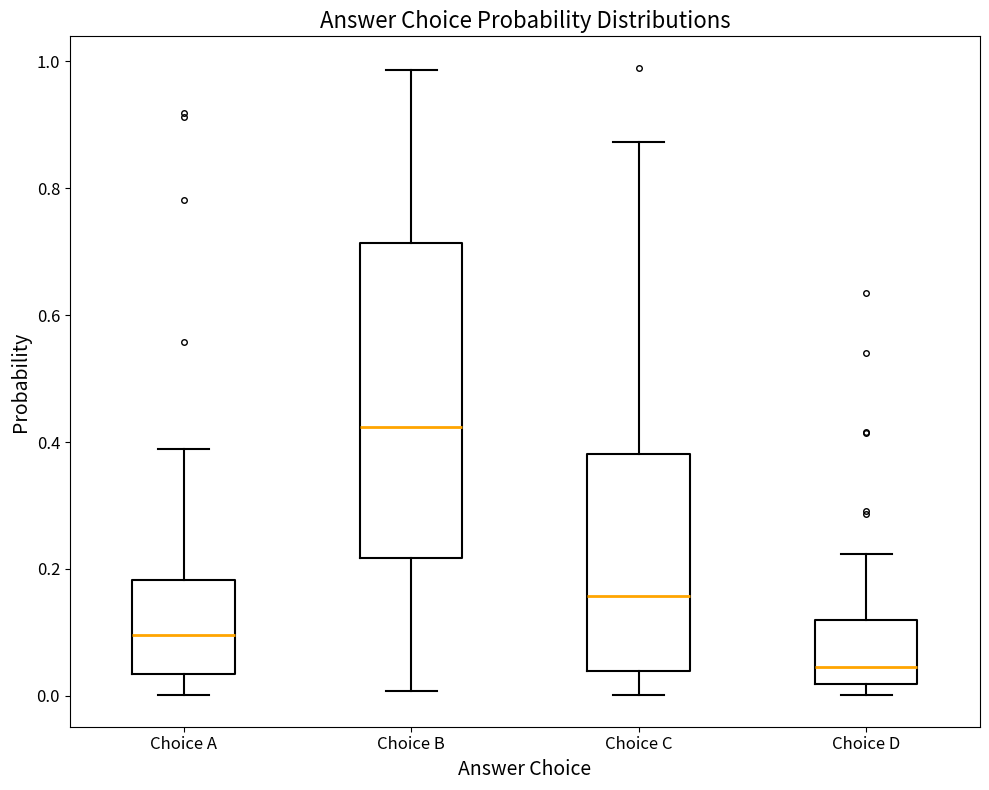

Which box has the lowest median line?

Choice D